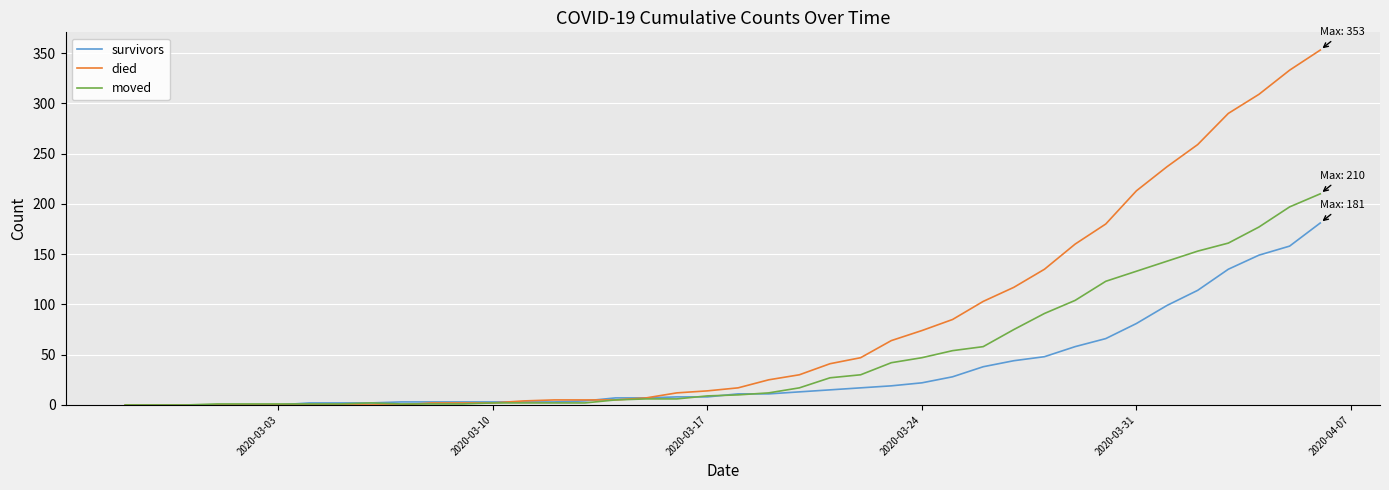

Which series has the largest total across all categories?

died